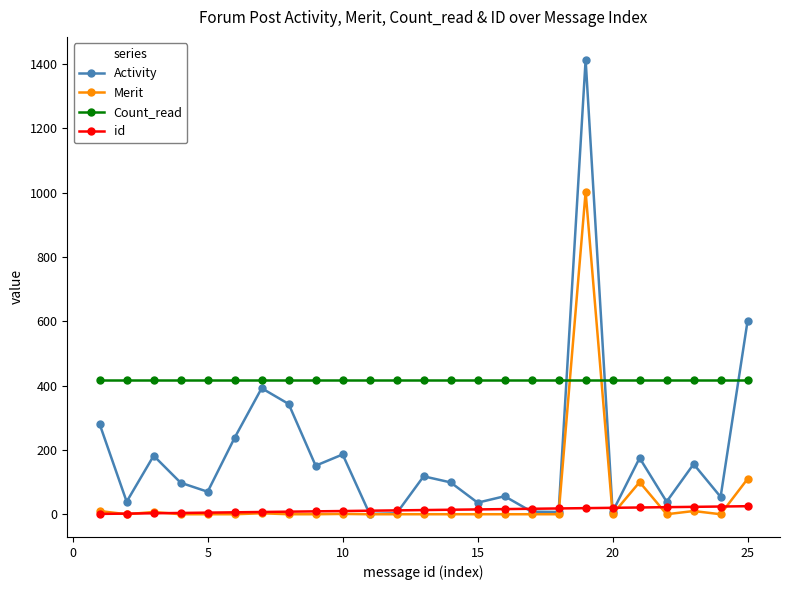

True or false: Count_read and id cross at least once.

False